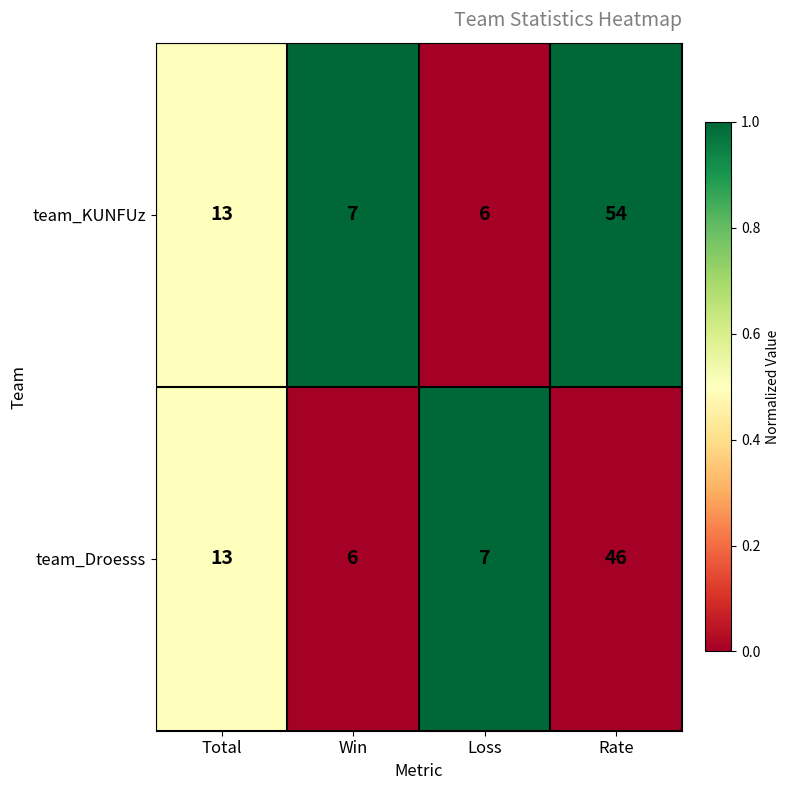

What is the minimum value shown in the chart?

6